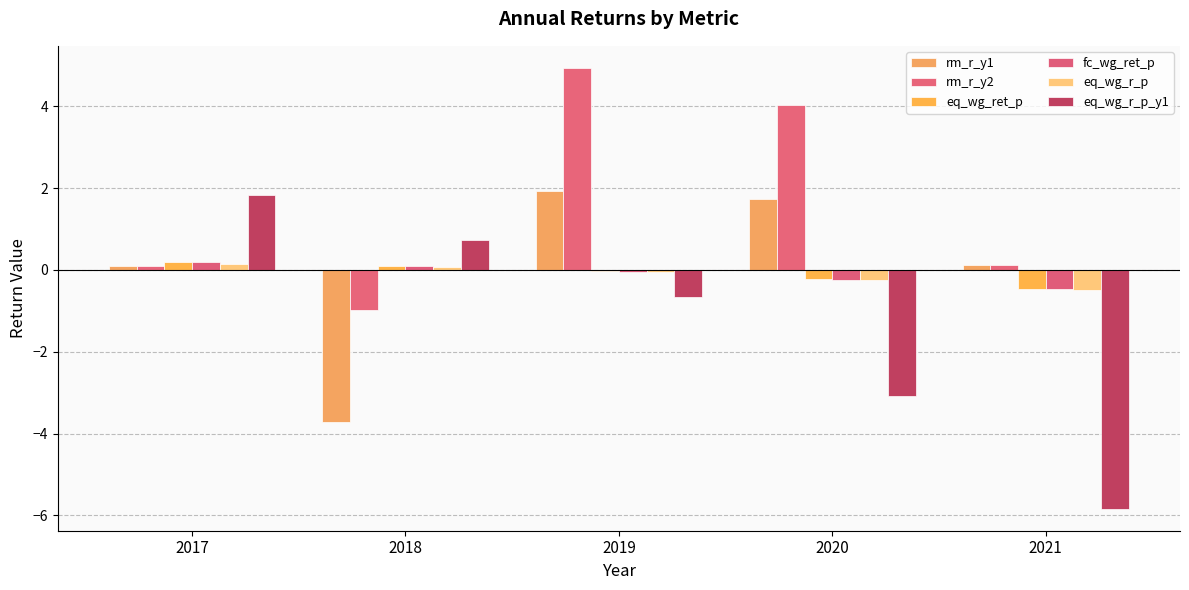

What is the spread (max minus min) of values at 2020?

7.1